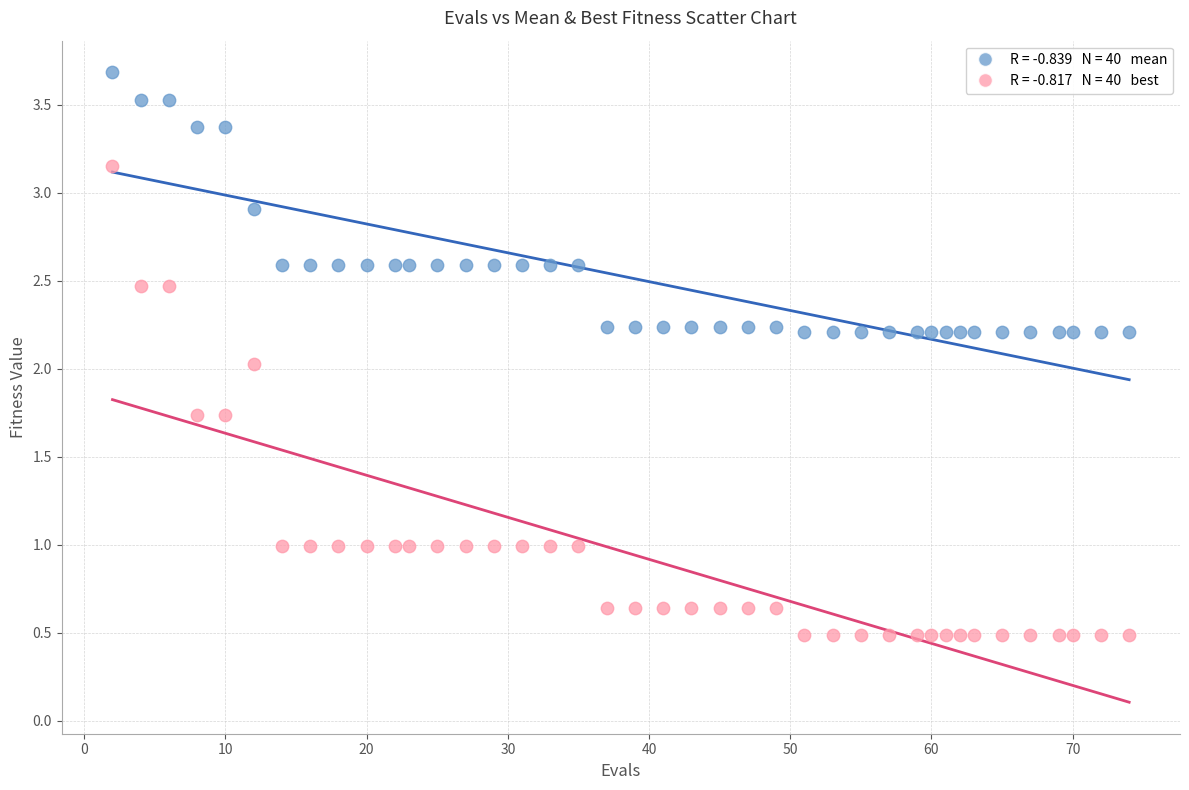

Across all data points, what is the range of Y values (max minus min)?

3.2